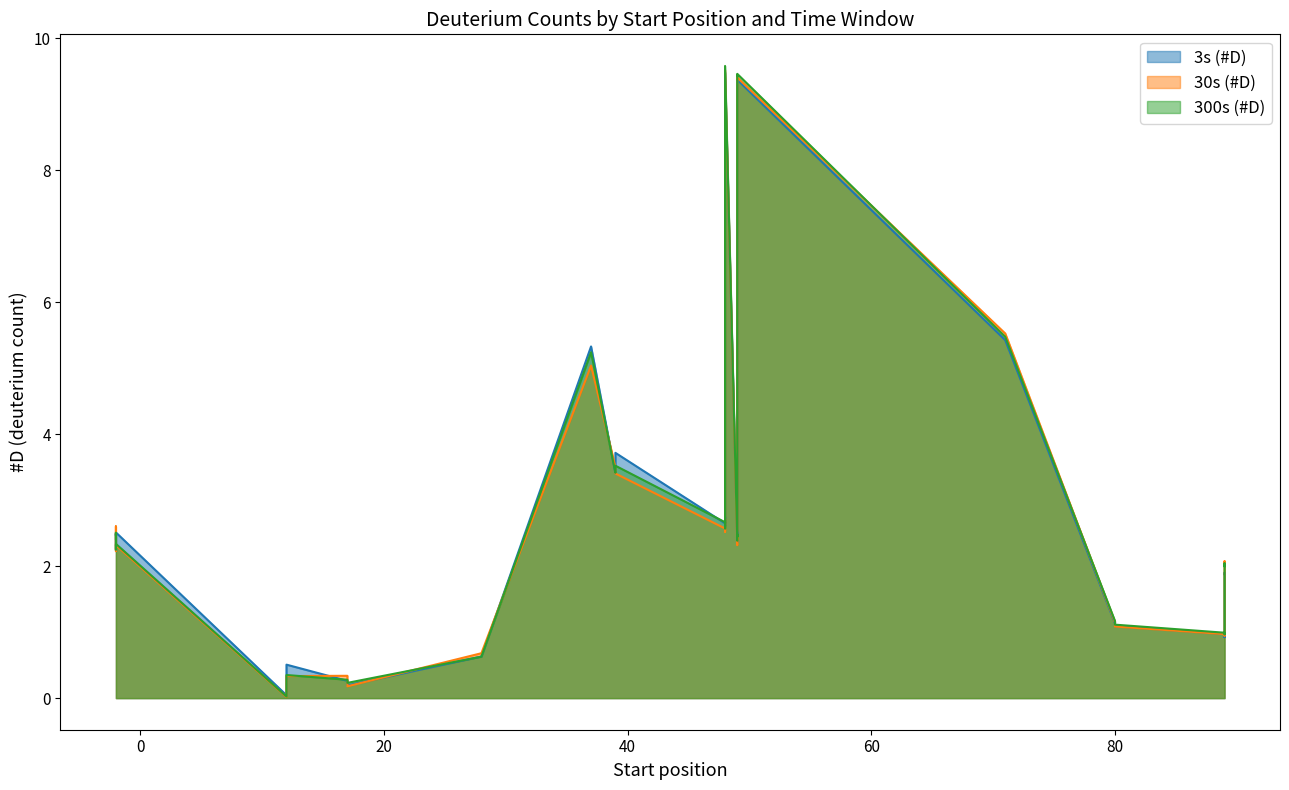

Which series has the largest total across all categories?

300s (#D)